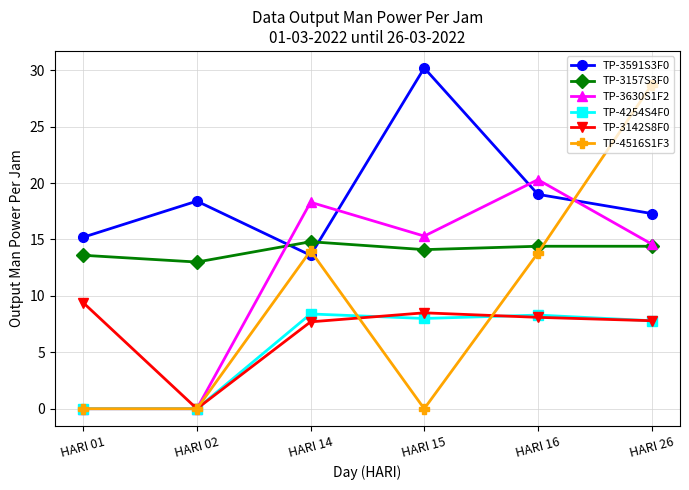

Where does the TP-3142S8F0 series first go above 8?

HARI 01